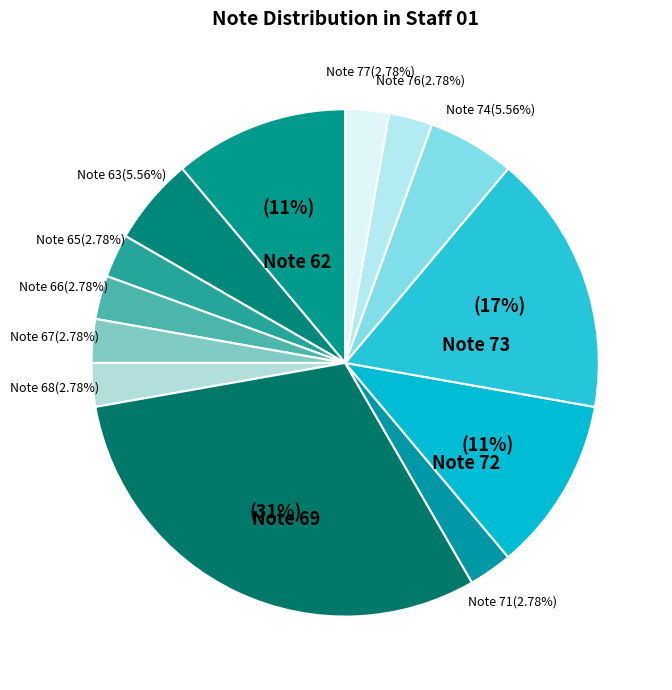

Which category has the biggest portion of the pie?

Note 69